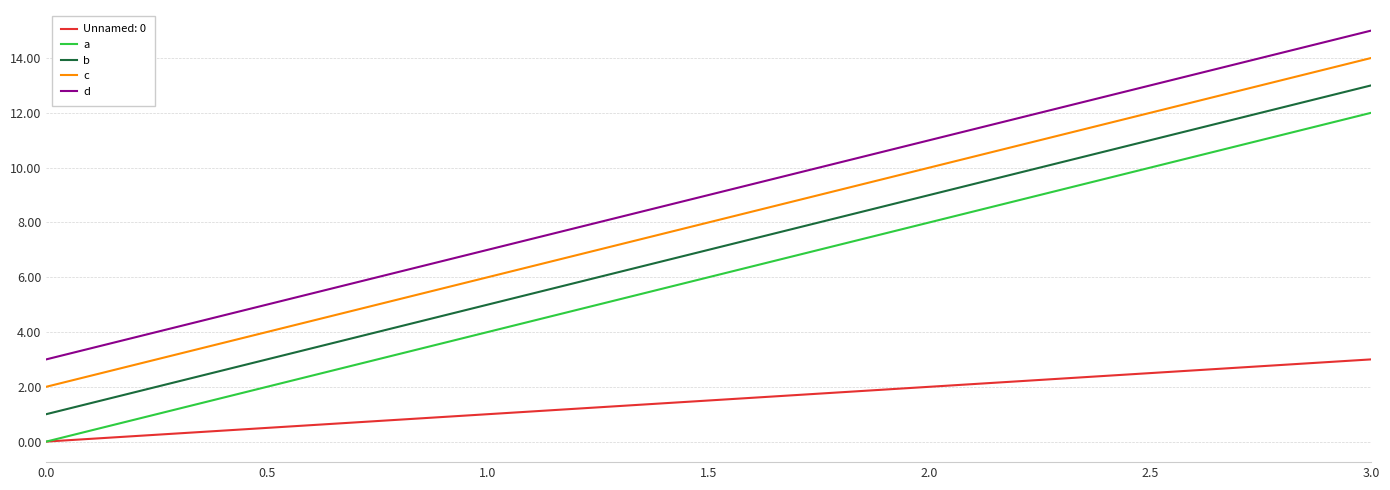

What position from the right is 1.0?

3